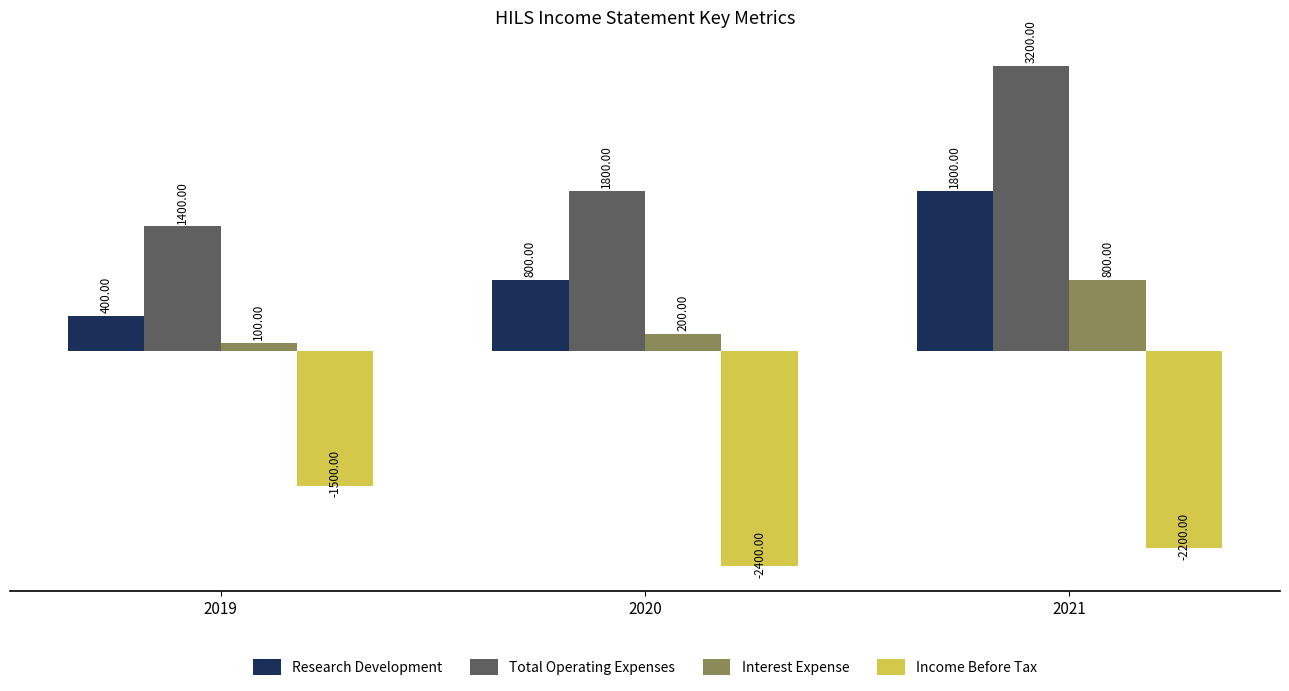

Reading left to right, extract all data points from this chart.

Research Development: 400	800	1800
Total Operating Expenses: 1400	1800	3200
Interest Expense: 100	200	800
Income Before Tax: -1500	-2400	-2200